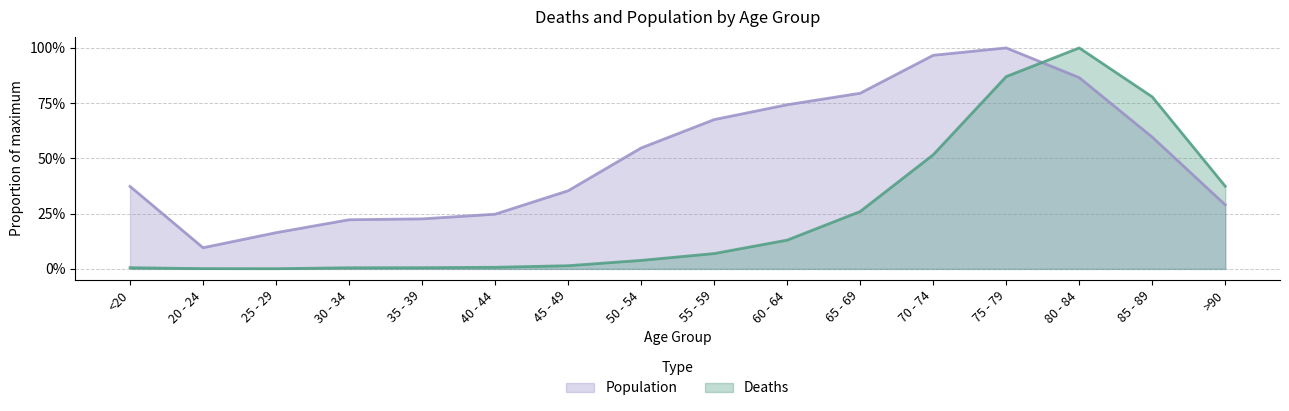

Rank the series at 70 - 74 from highest to lowest value.

Population, Deaths